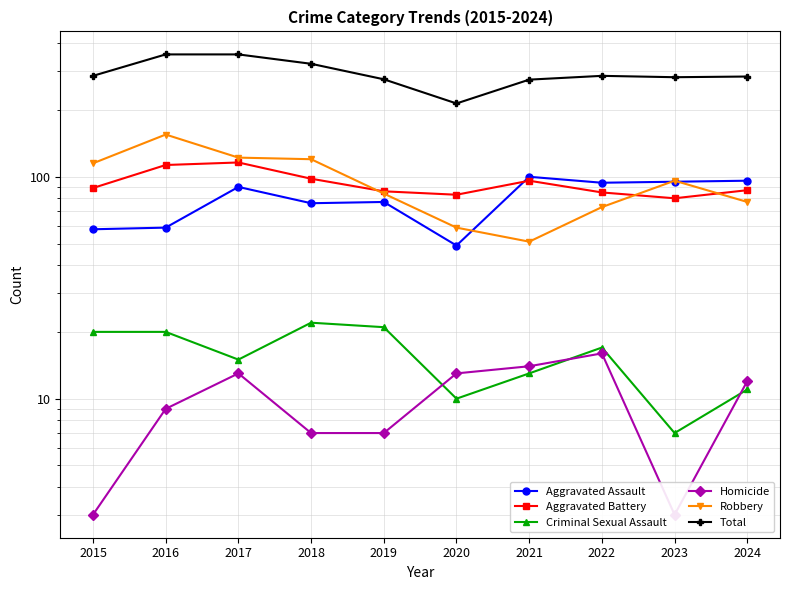

How many lines are shown in the chart?

6